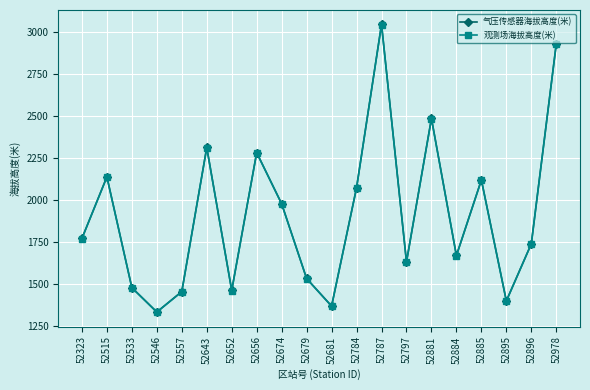

What is the value of the 观测场海拔高度(米) point at the 5th from the left?

1453.7